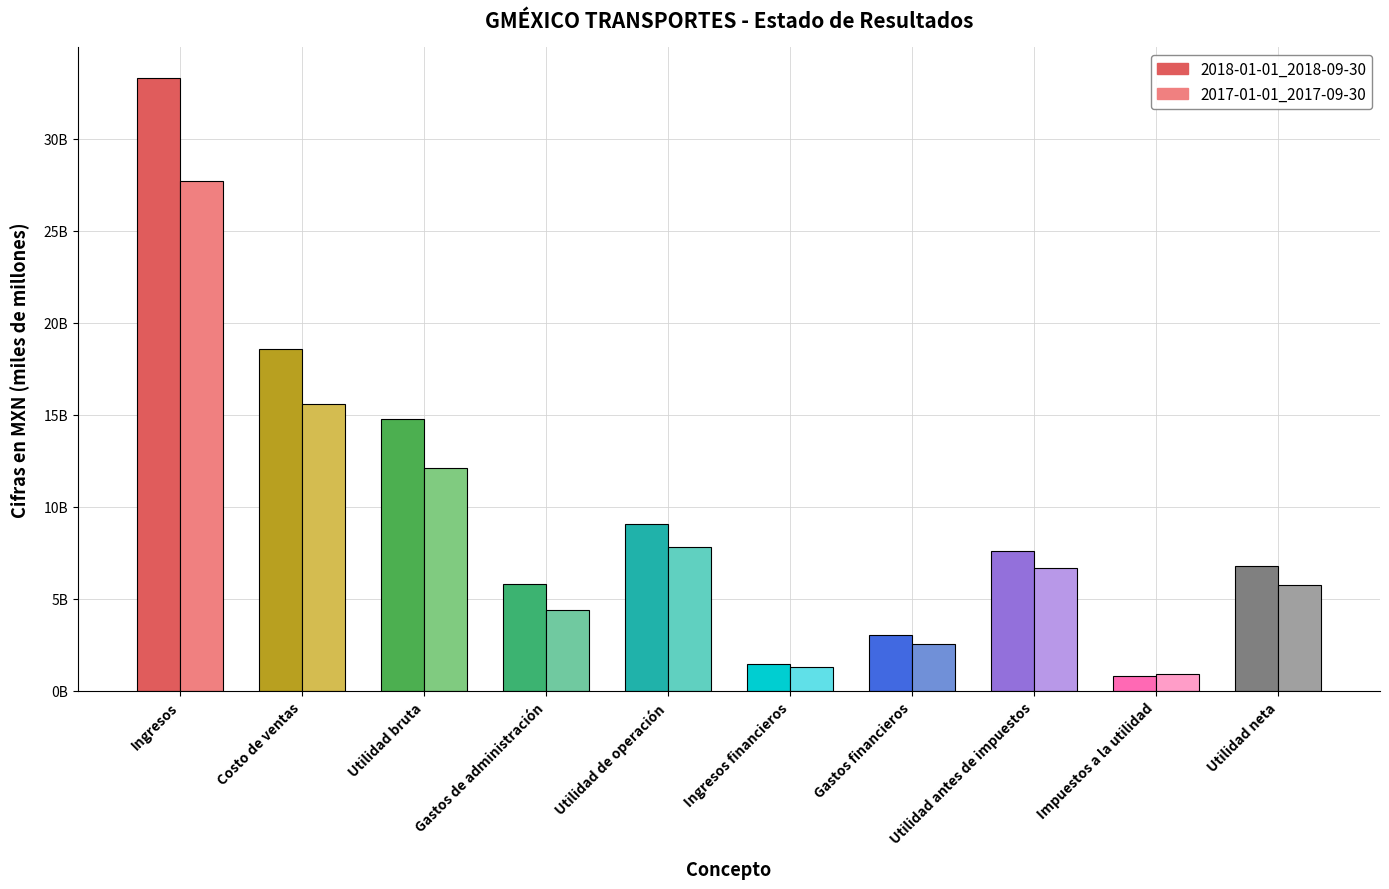

Is the value of 2018-01-01_2018-09-30 at Utilidad antes de impuestos greater than the value of 2017-01-01_2017-09-30 at Impuestos a la utilidad?

Yes